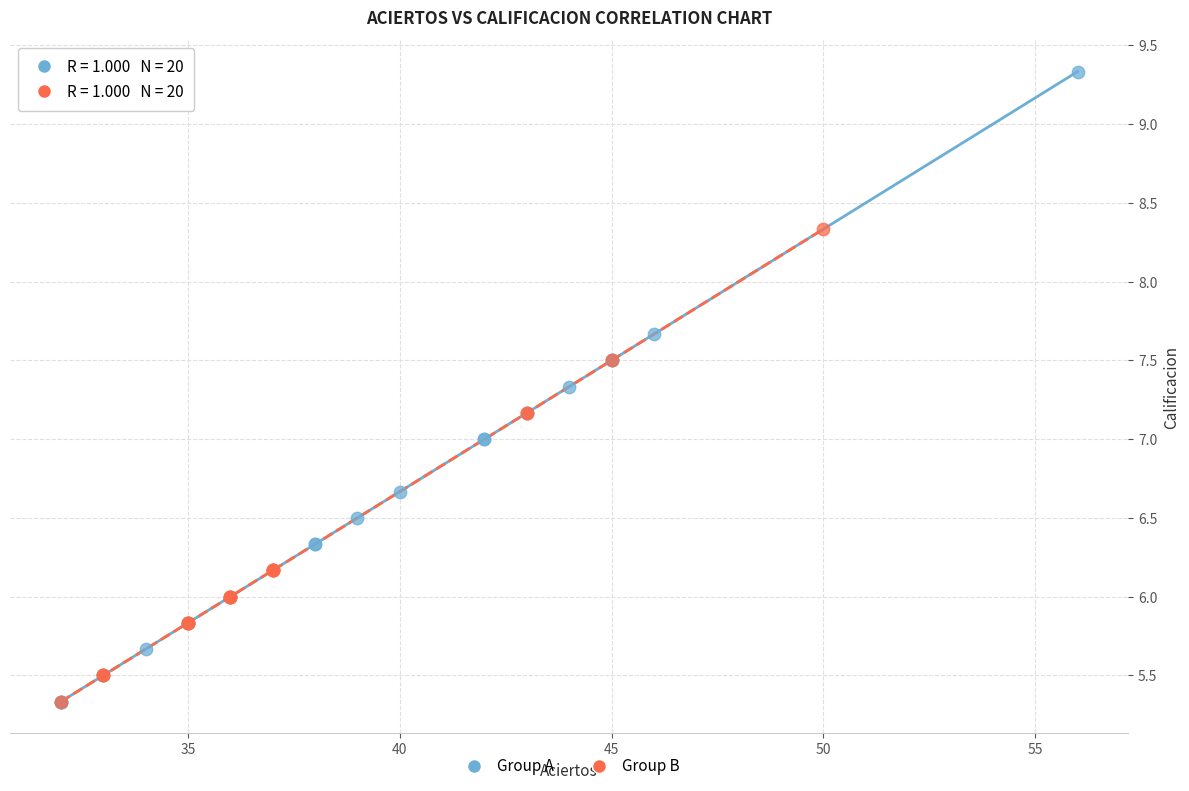

Which series has the largest Y range (max minus min)?

Group A